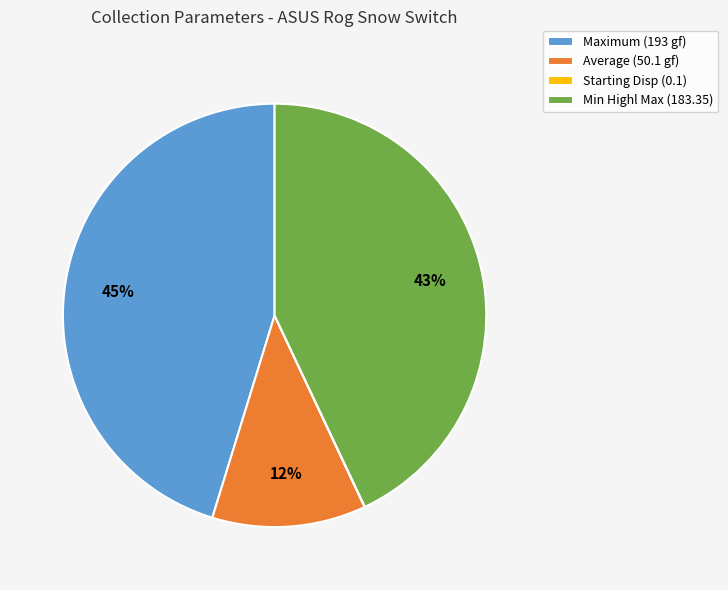

Does Min Highl Max (183.35) represent more than half of the total?

No